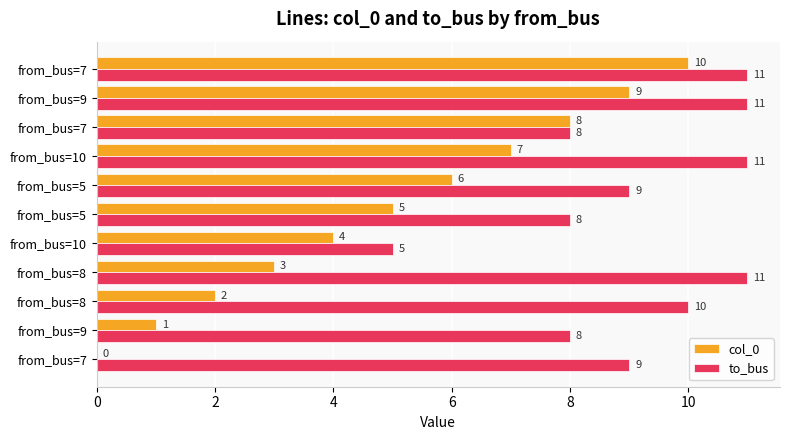

What is the greatest value displayed?

11